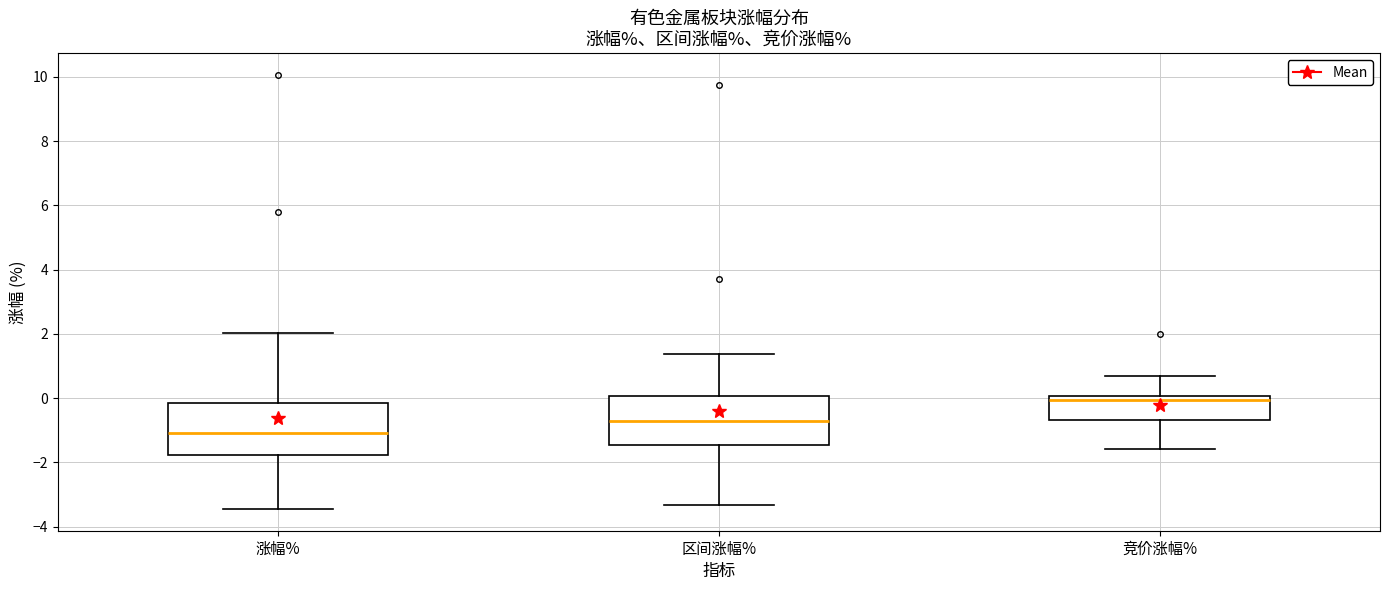

Which box has the lowest median line?

涨幅%